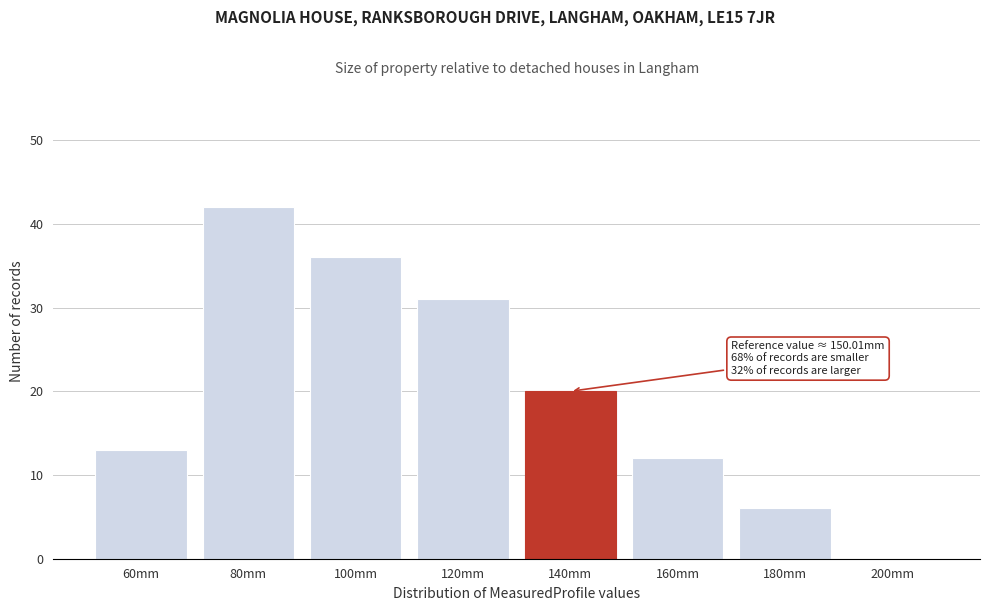

Reading left to right, extract all data points from this chart.

60mm=13	80mm=42	100mm=36	120mm=31	140mm=20	160mm=12	180mm=6	200mm=0